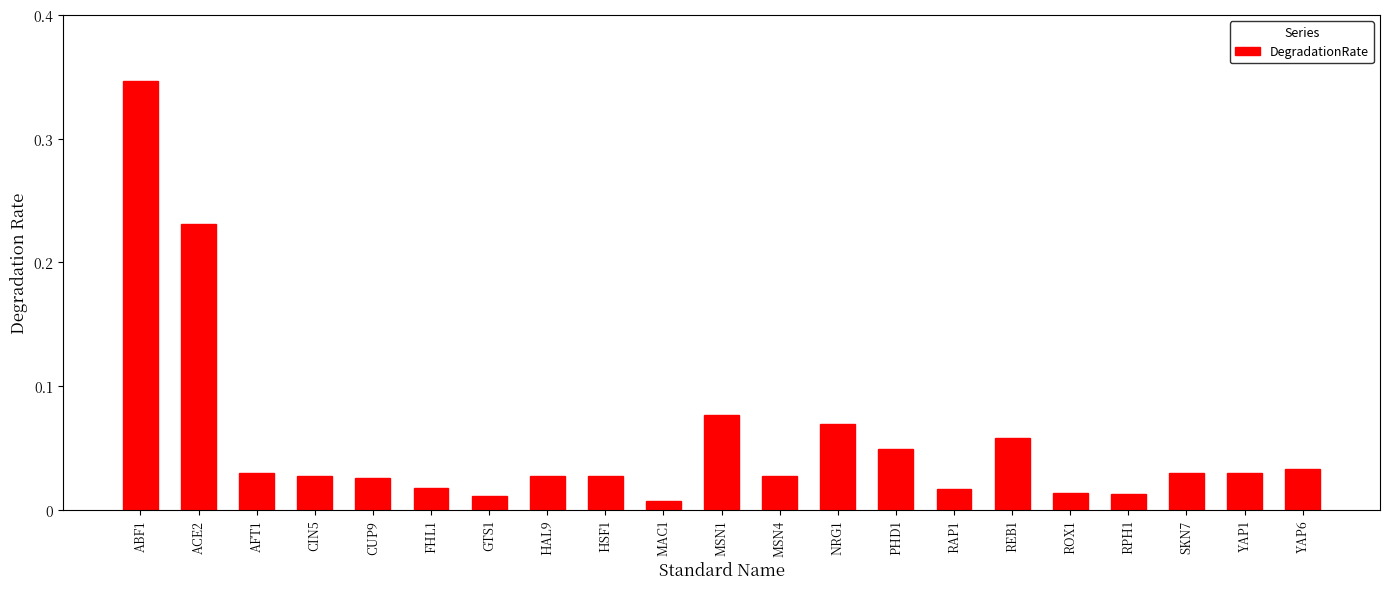

At which category does the chart reach its peak across all series?

ABF1